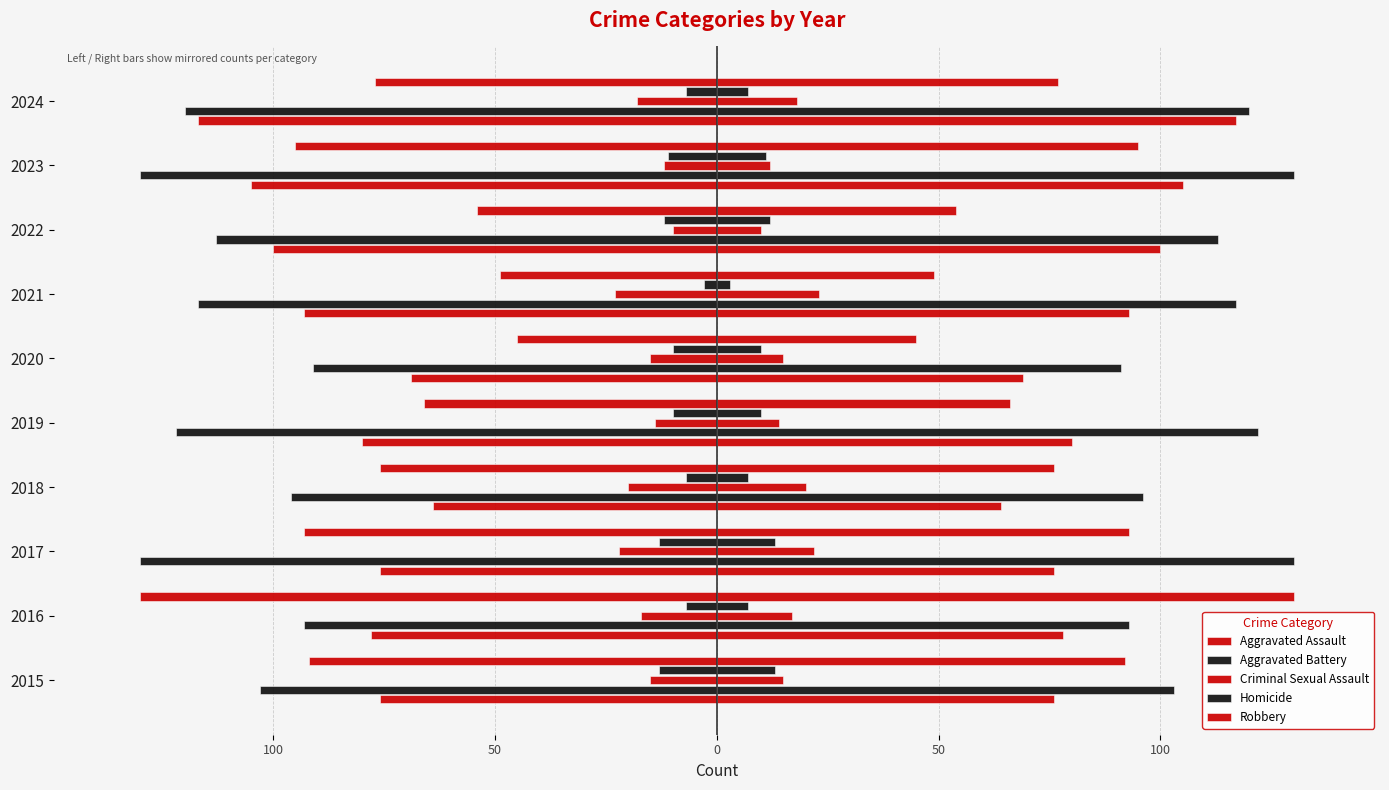

Are the bars horizontal?

Yes